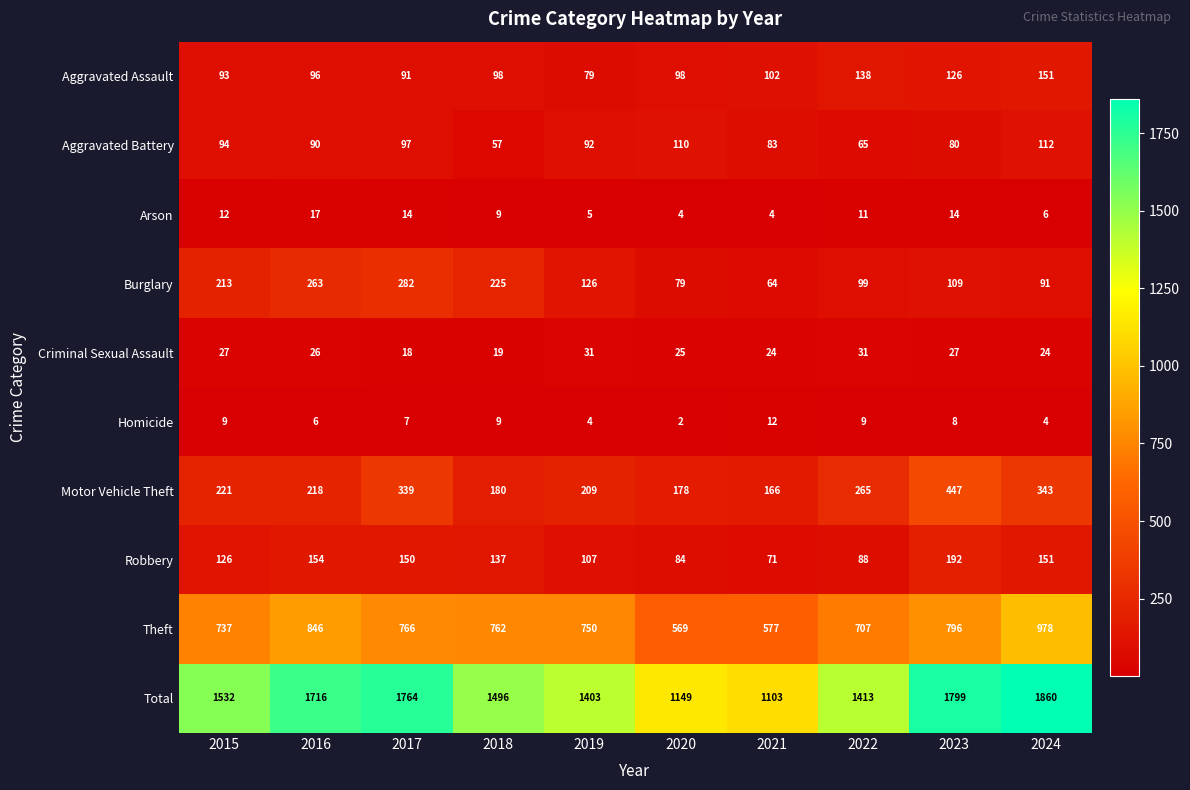

At how many categories does at least one series exceed 1276?

8